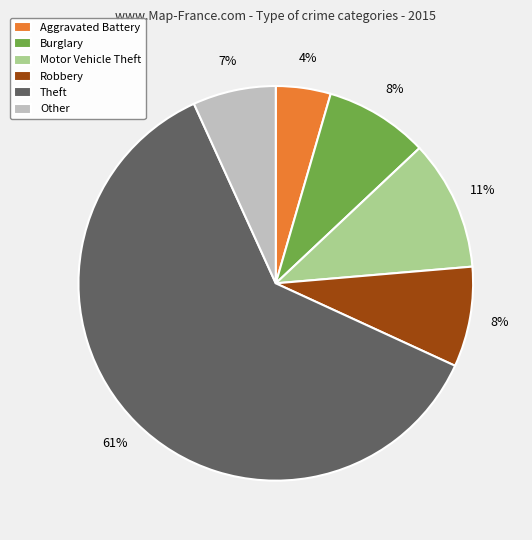

Is the sum of Motor Vehicle Theft and Robbery greater than half?

No